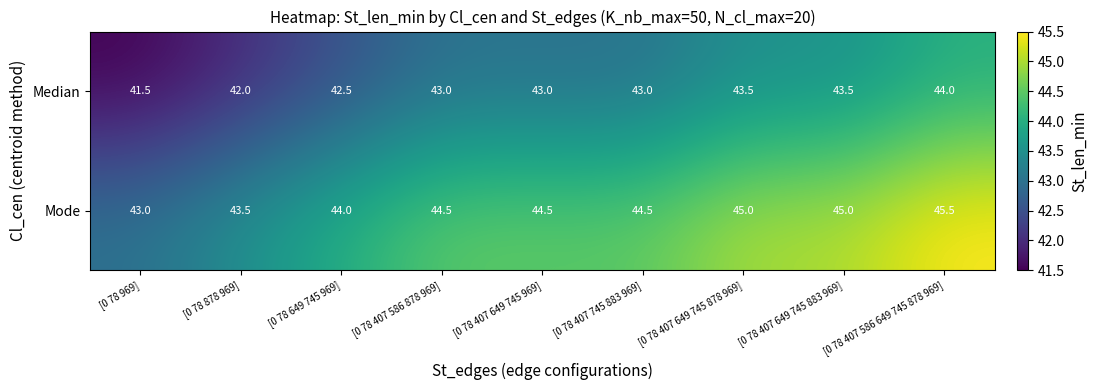

The Median series shows 10.6 at [0 78 407 586 878 969]. True or false?

False